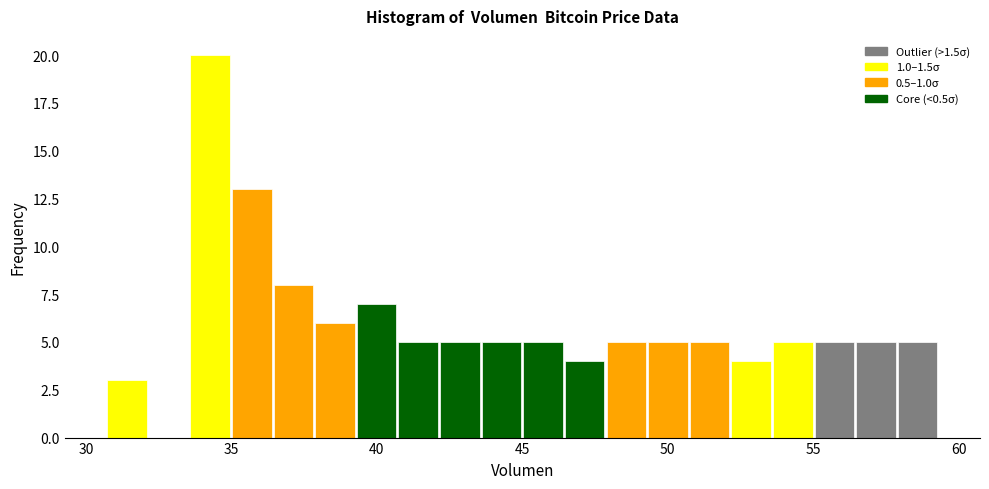

Read against the x-axis, roughly where is the centre of the tallest bar?

34.5